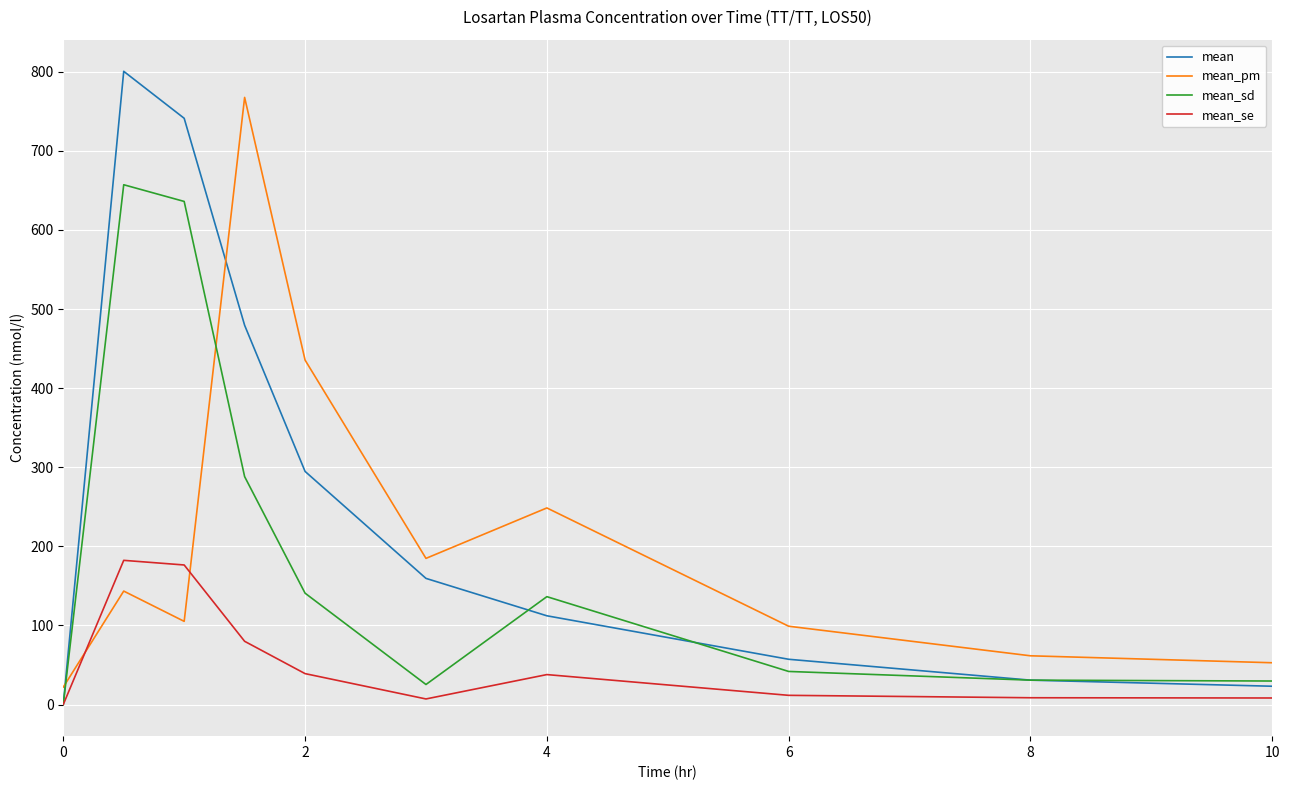

After their last crossing, which series has the higher values: mean or mean_pm?

mean_pm